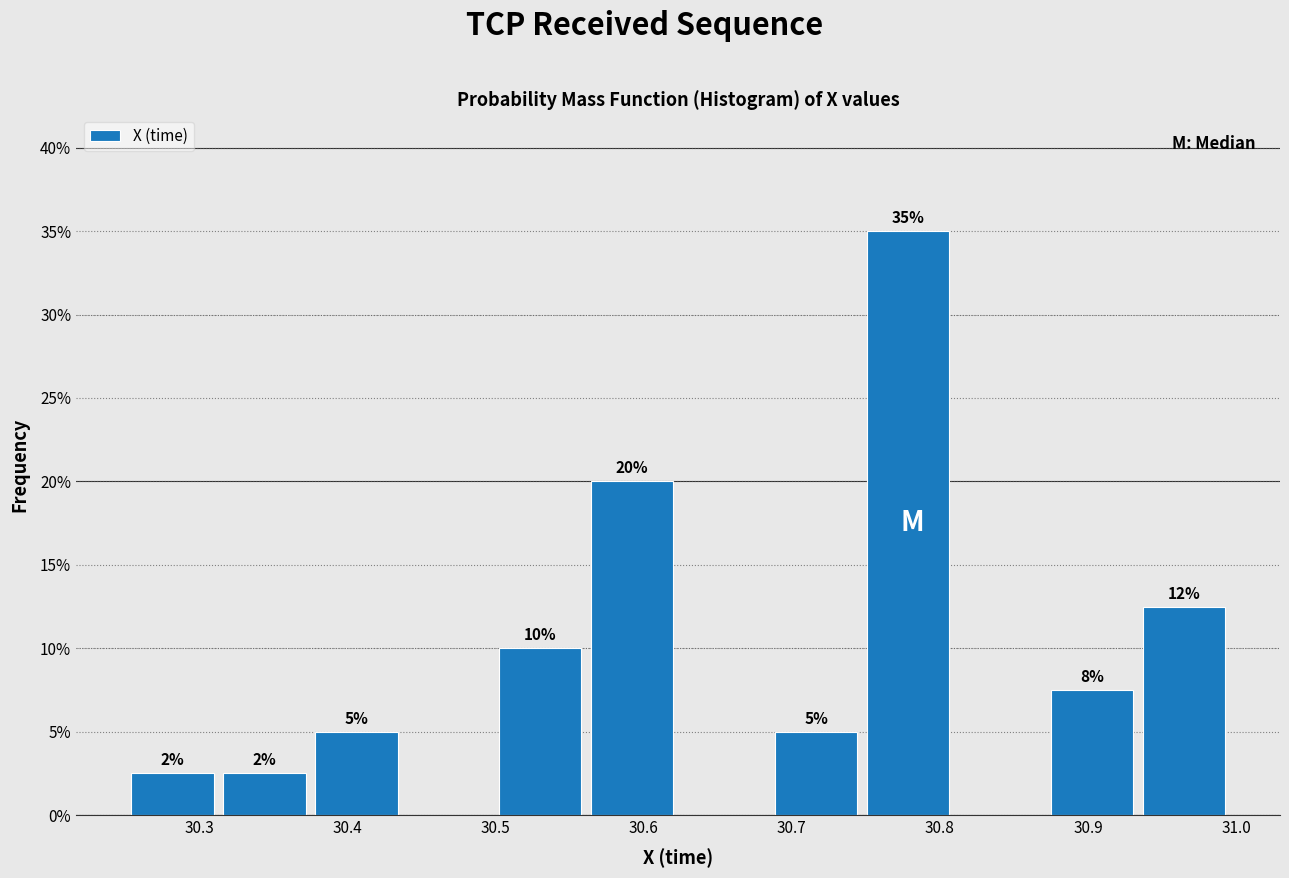

Which range on the x-axis has the tallest bar?

30.75 to 30.81